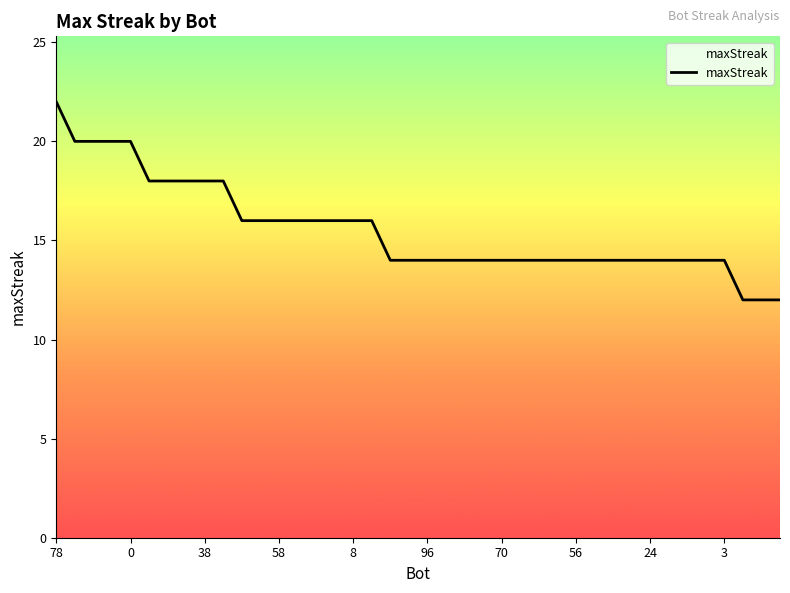

What is the maximum value shown in the chart?

22